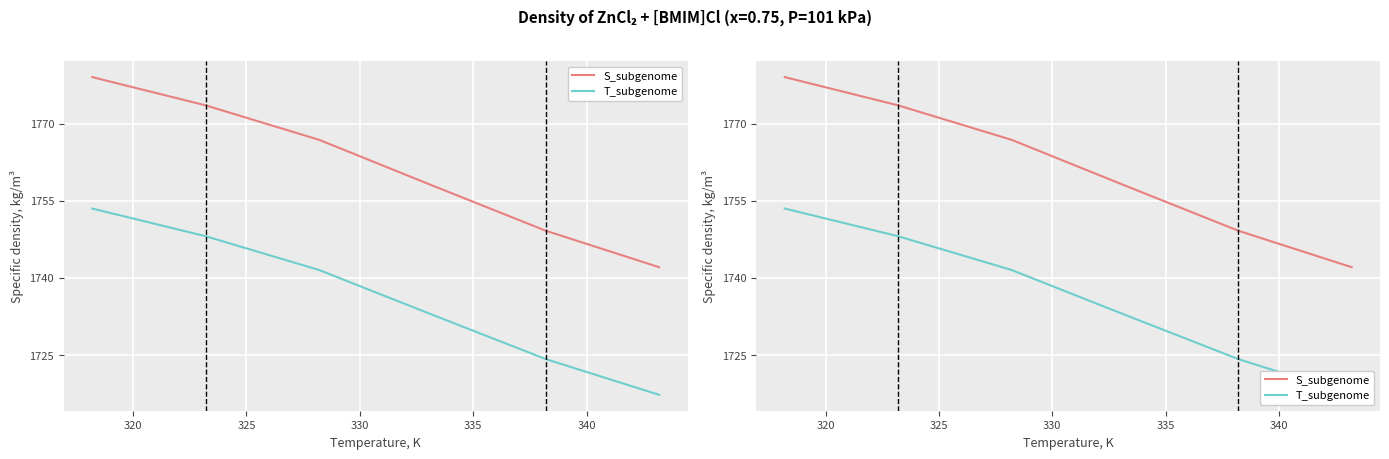

List the series in order of their peak value, highest first.

S_subgenome, T_subgenome